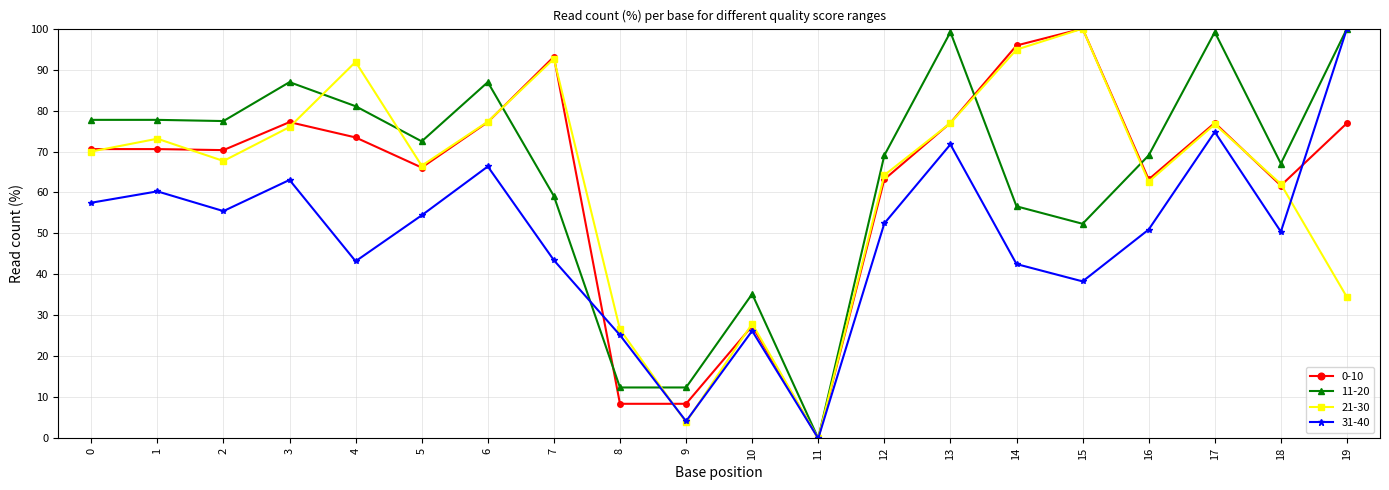

Is it true that 31-40 equals 69.0 at 18?

False